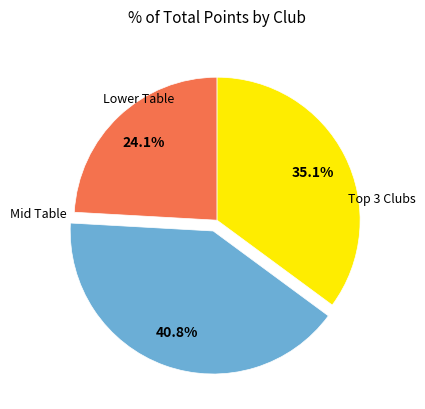

Is there a majority slice in this chart?

No